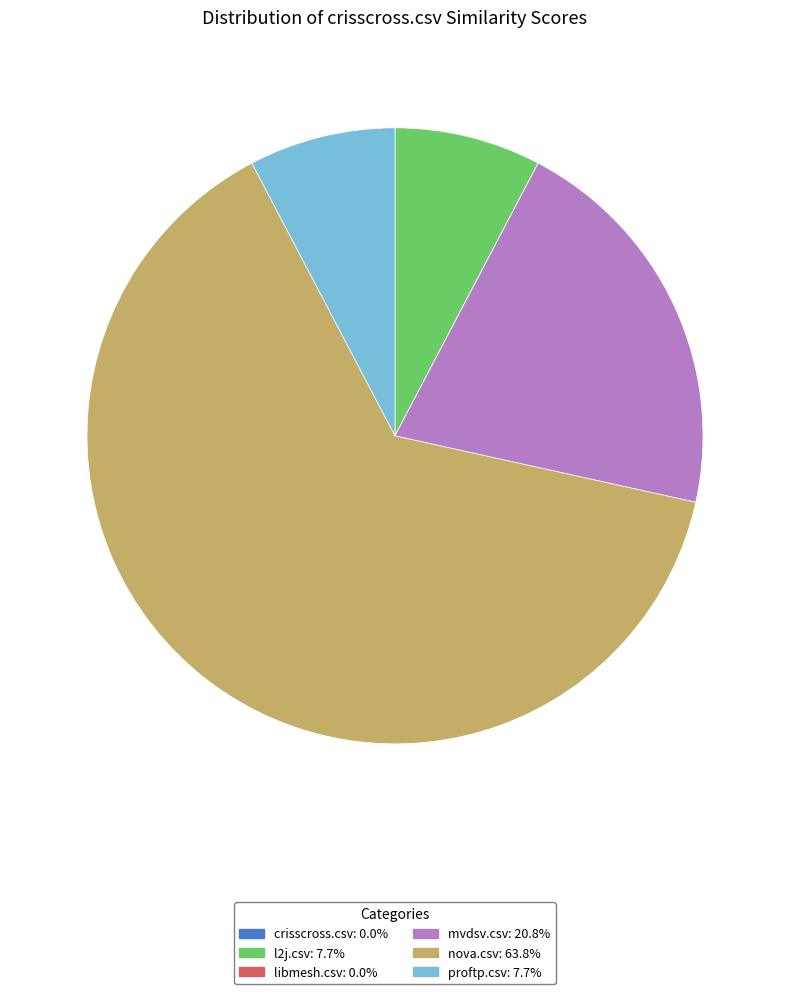

Combined, do l2j.csv and mvdsv.csv account for over 50%?

No